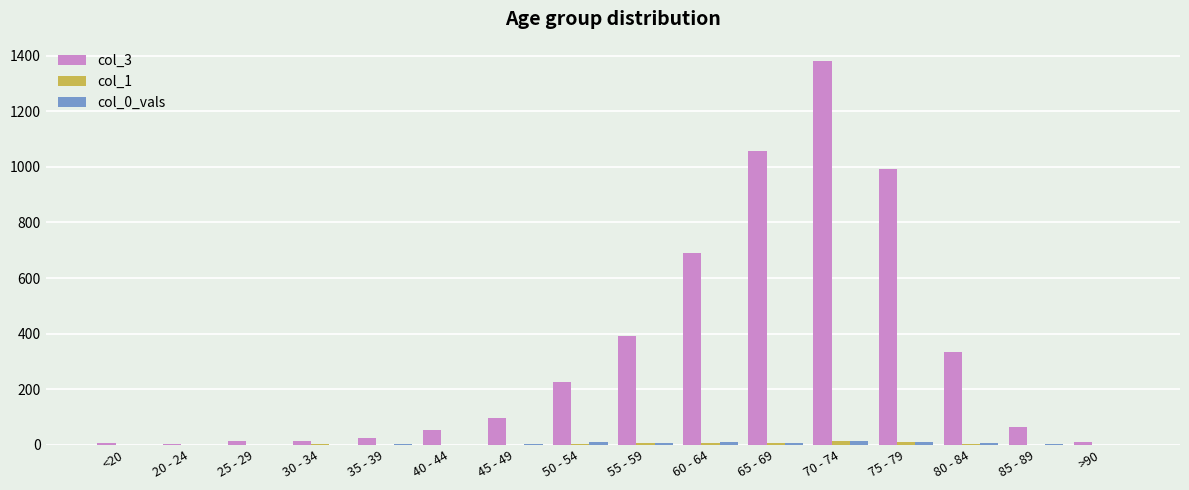

Is it true that col_3 equals 445 at 60 - 64?

False